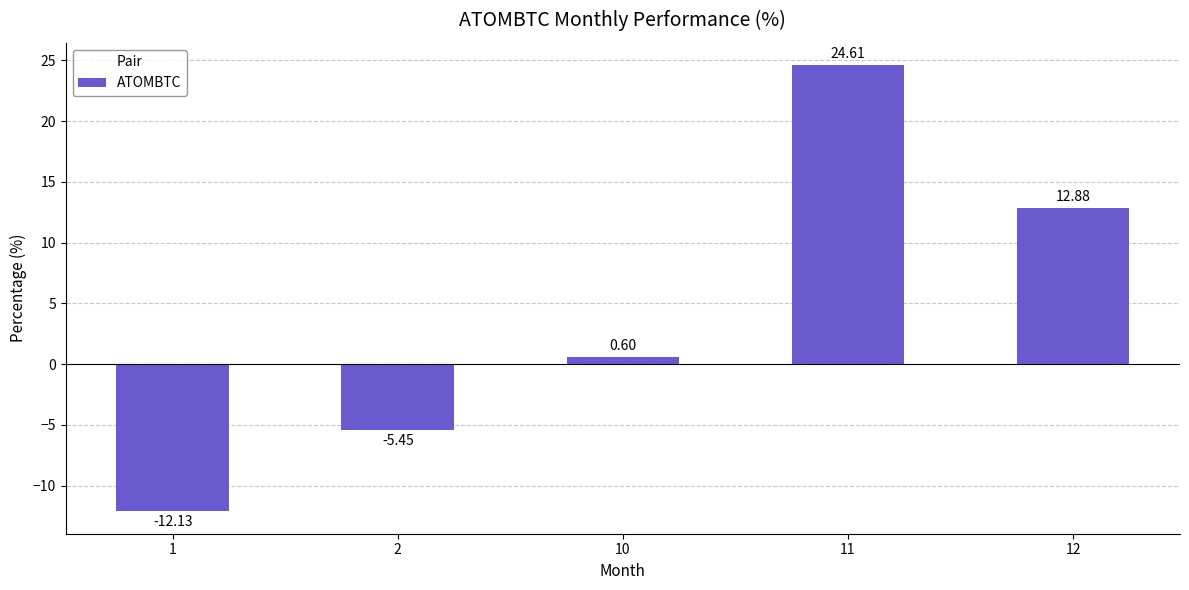

How many distinct data groups are displayed?

1